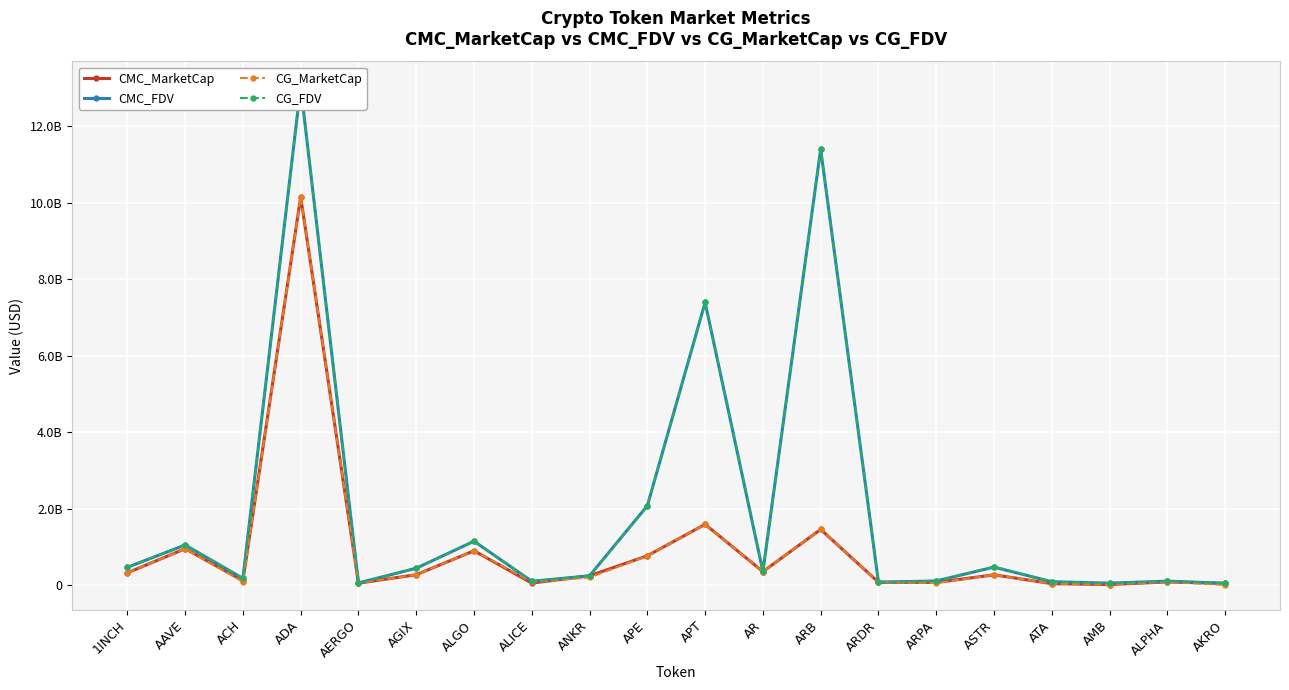

What is the highest value of the CG_MarketCap series?

10160413556.0